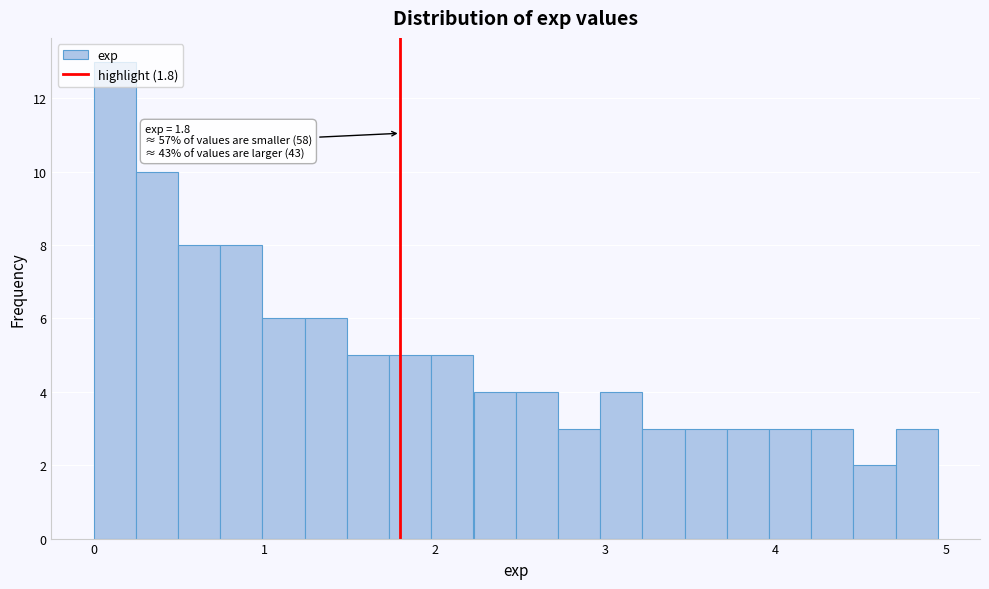

Around what value on the x-axis is the tallest bar? Give the approximate position of its centre, as read against the axis.

0.1